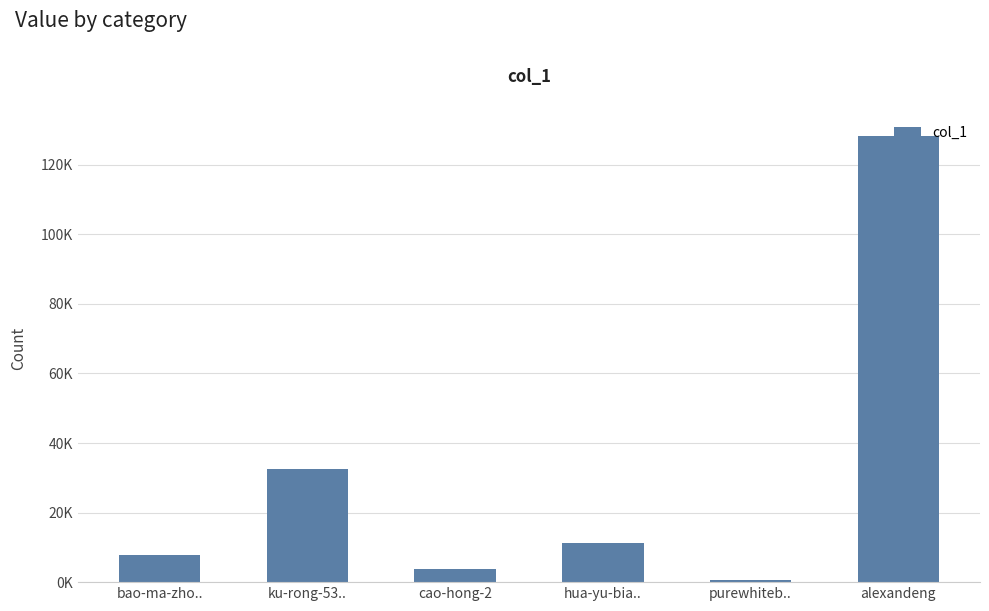

Where does the data first go above 11358?

ku-rong-53..